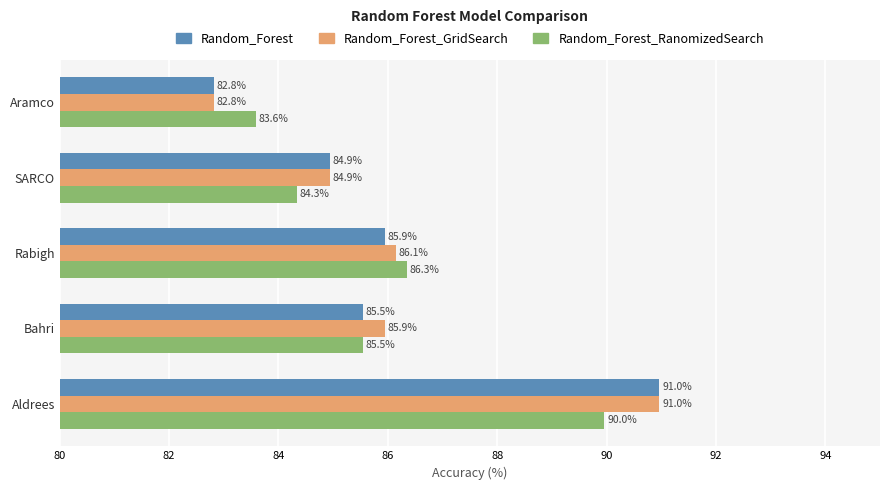

True or false: Random_Forest has a value of 133.8 at Rabigh.

False